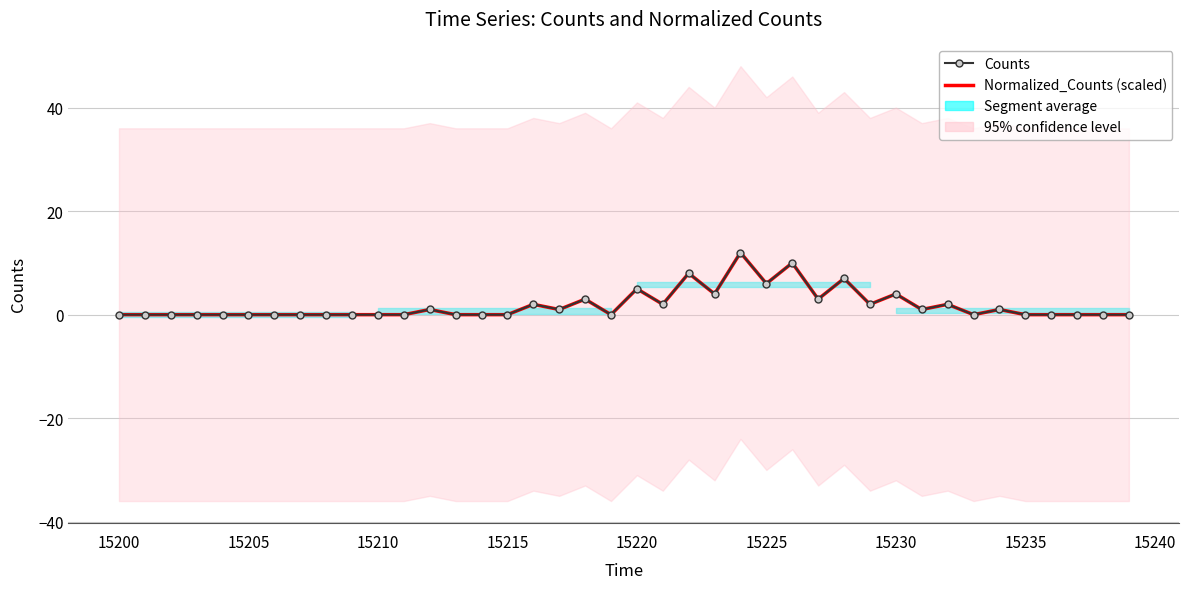

Does the chart have visible grid lines?

Yes